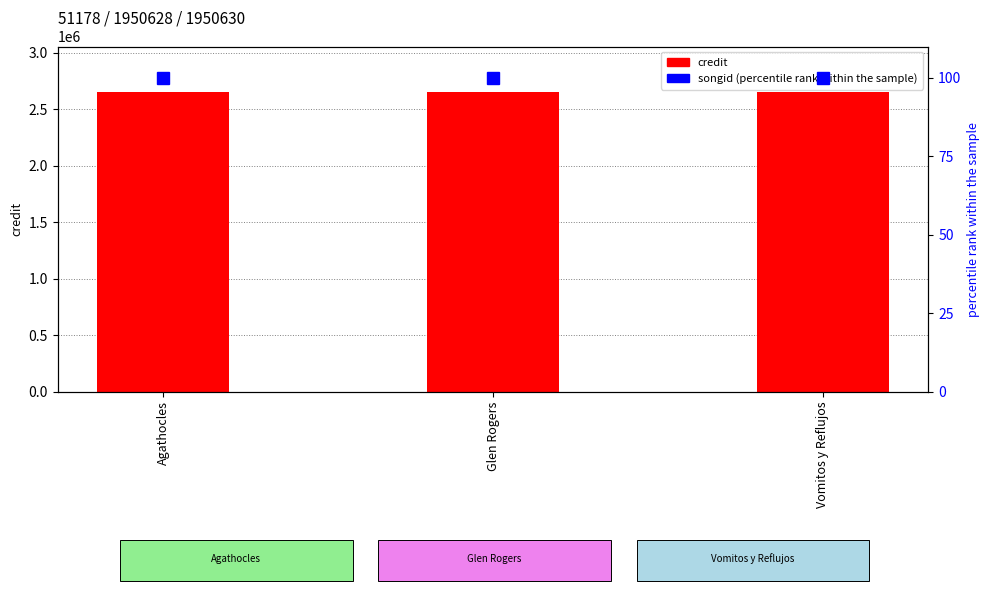

List the labels in order of songid (percentile rank) value, smallest first.

Agathocles, Glen Rogers, Vomitos y Reflujos